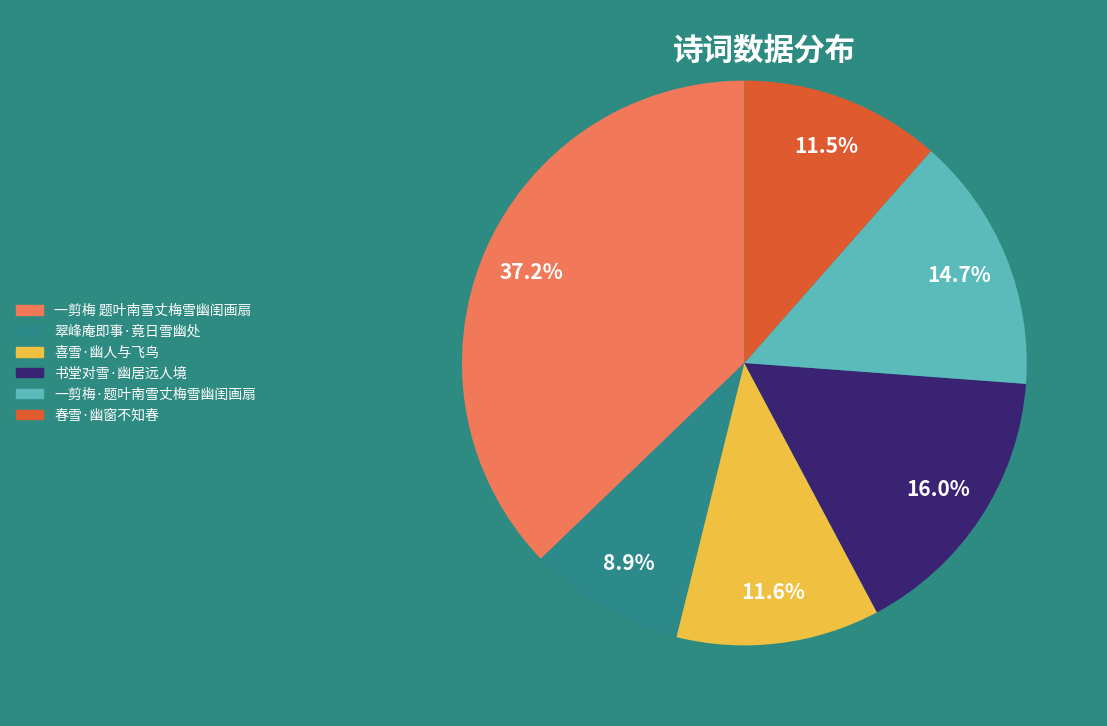

To the nearest percent, what percentage of the pie is 喜雪·幽人与飞鸟?

12%